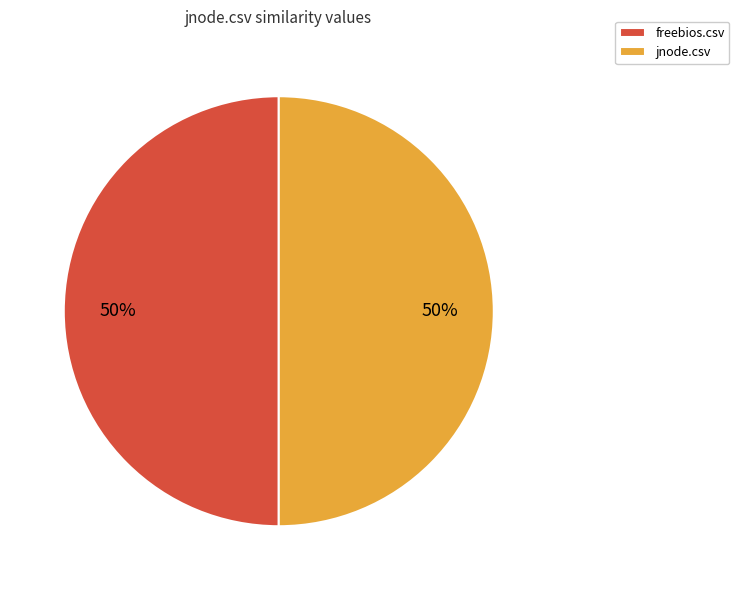

What is the ratio of the value at freebios.csv to the value at jnode.csv?

1.0